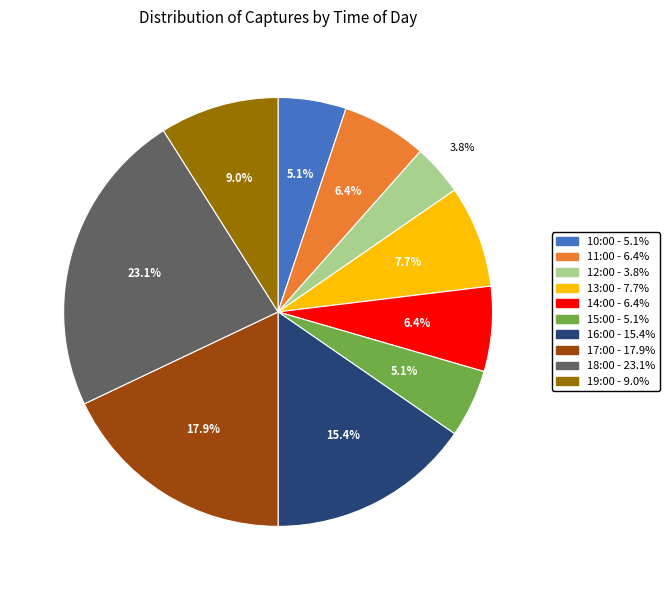

To the nearest percent, what is the difference between the largest and smallest slice percentages?

19%